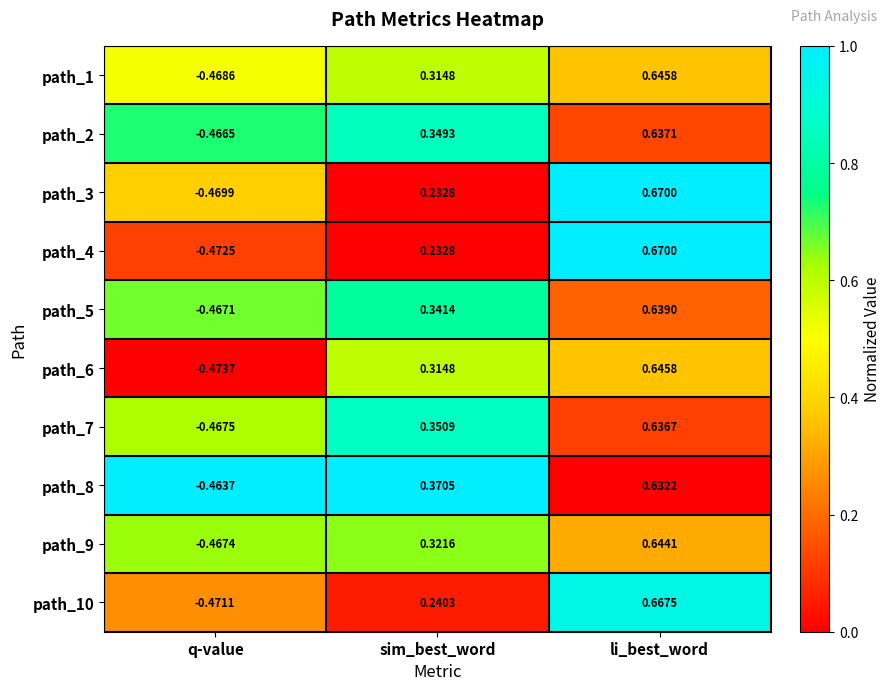

List the labels in order of path_4 value, largest first.

li_best_word, sim_best_word, q-value